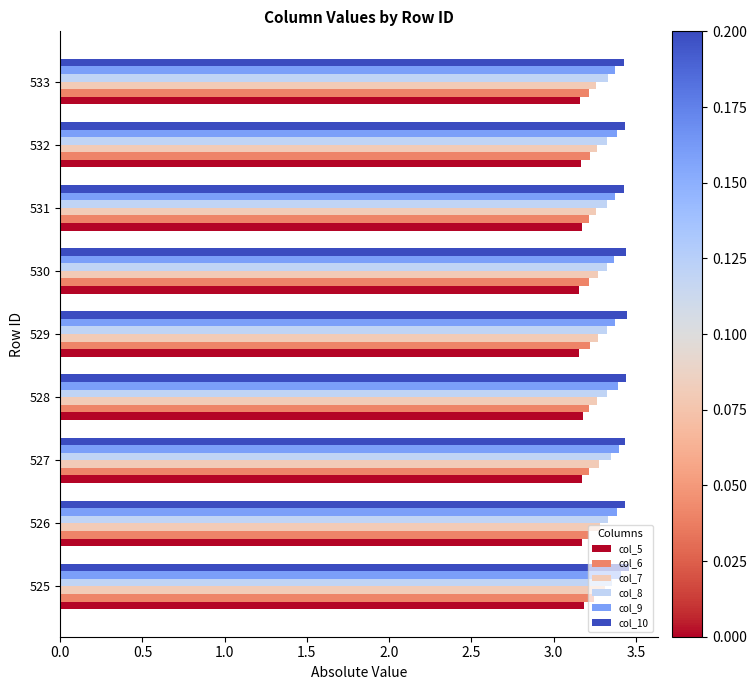

The col_8 series shows 4.5 at 525. True or false?

False